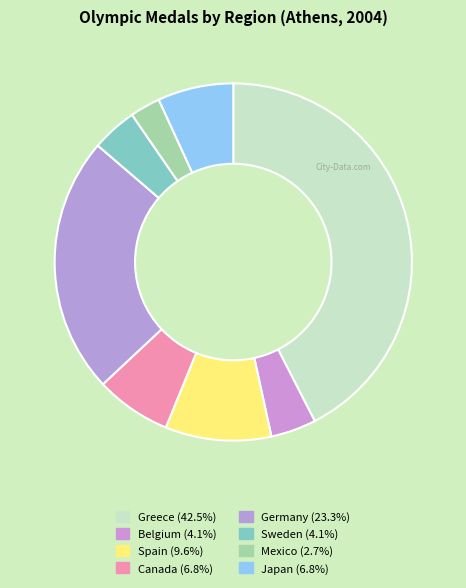

Does Spain account for over 50% of the chart?

No